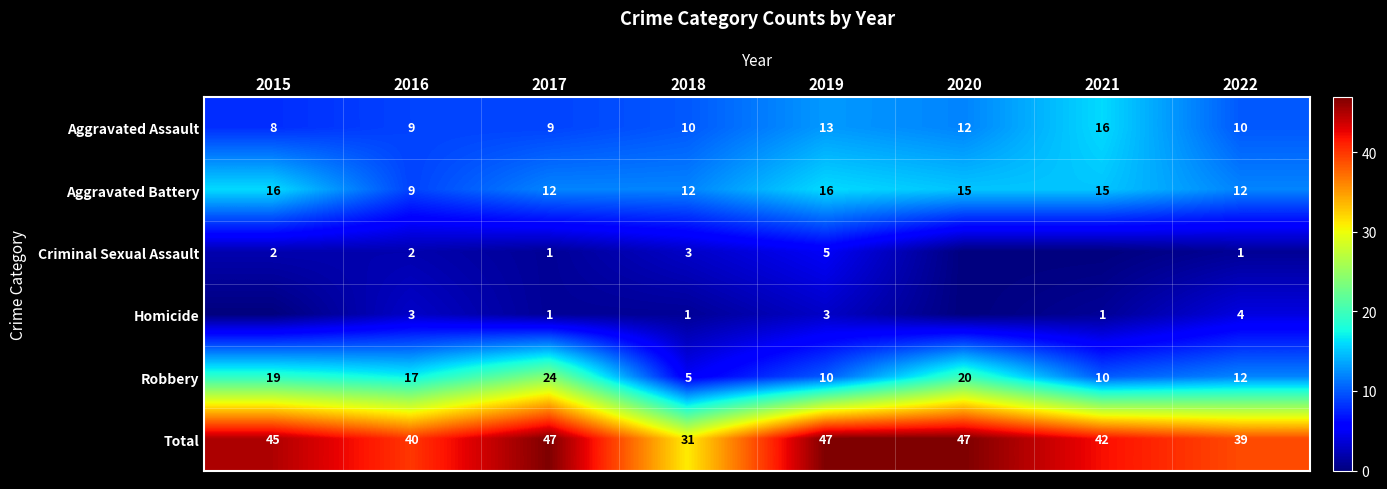

What is the sum of all Robbery values?

117